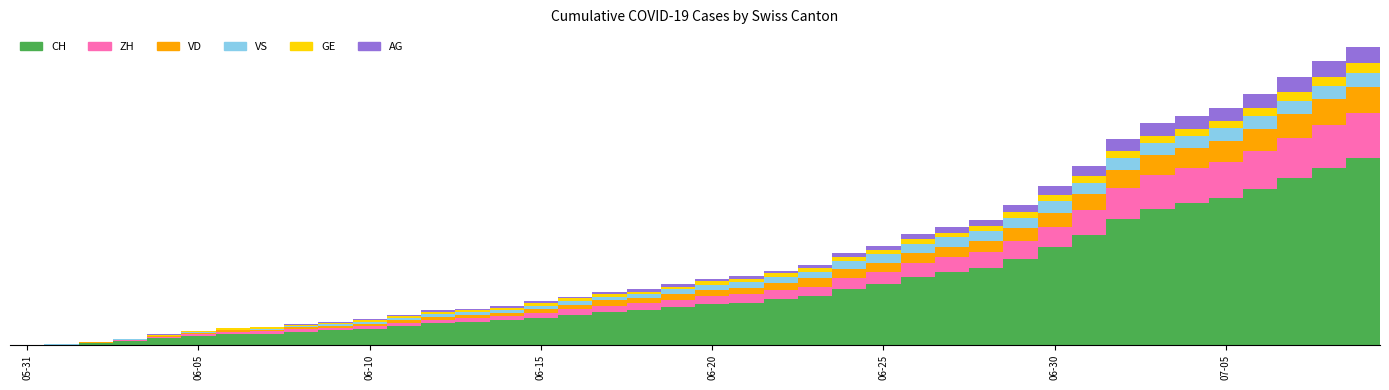

What are all the series names shown in the legend?

CH, ZH, VD, VS, GE, AG